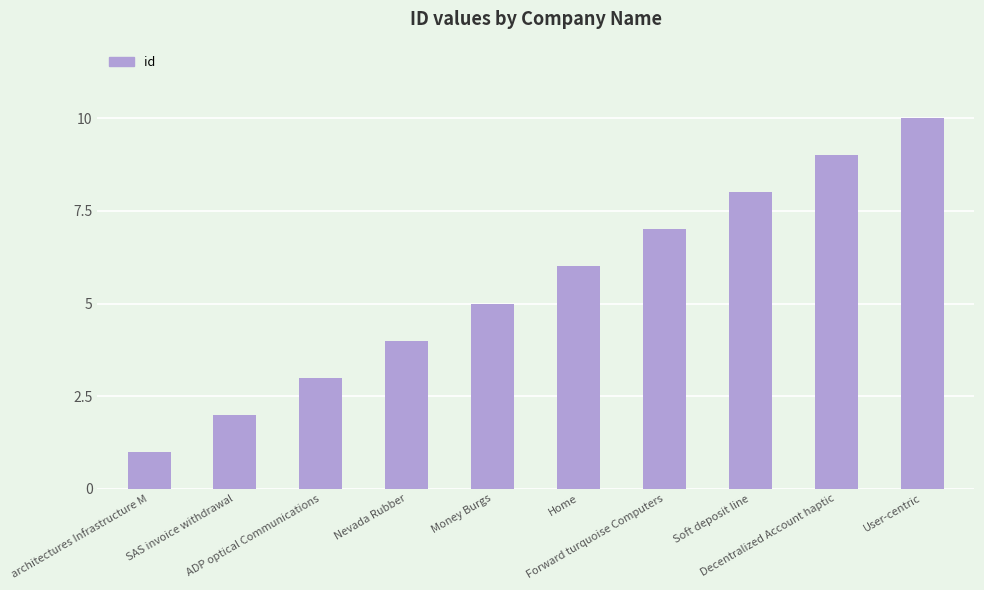

What is the sum of all values?

55